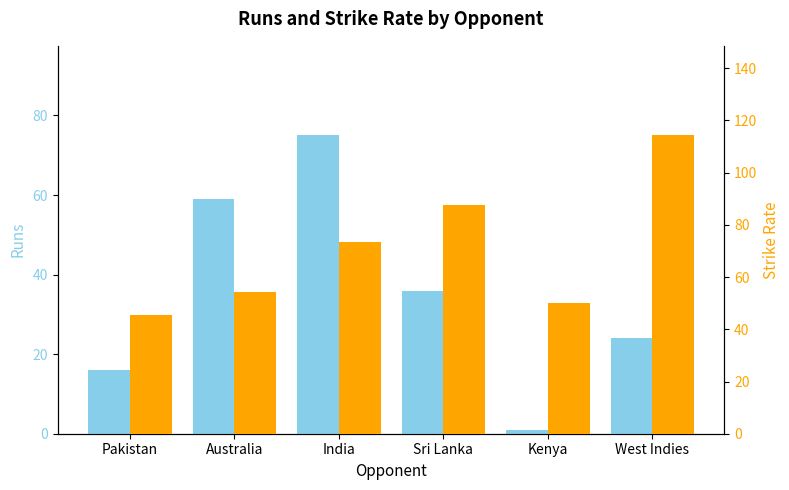

What is the sum of the Strike Rate values at India and Sri Lanka?

161.2